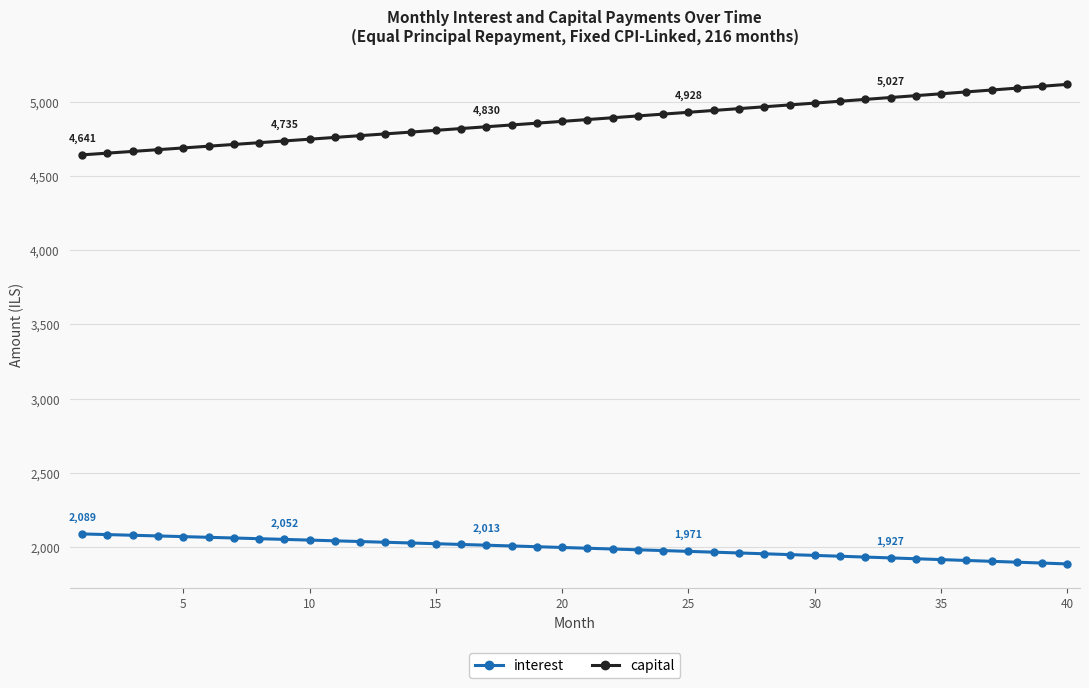

How many lines are shown in the chart?

2